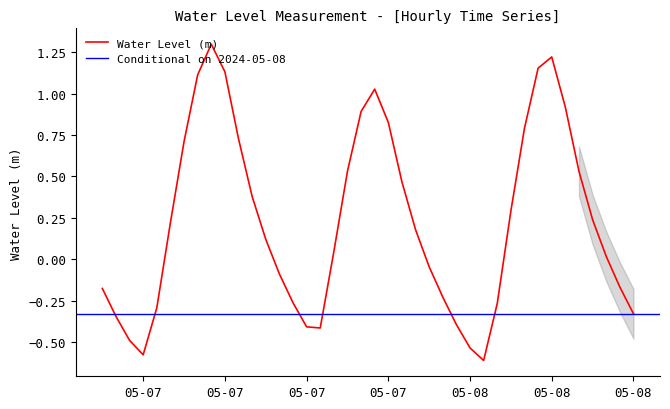

How many data points are less than 0?

17